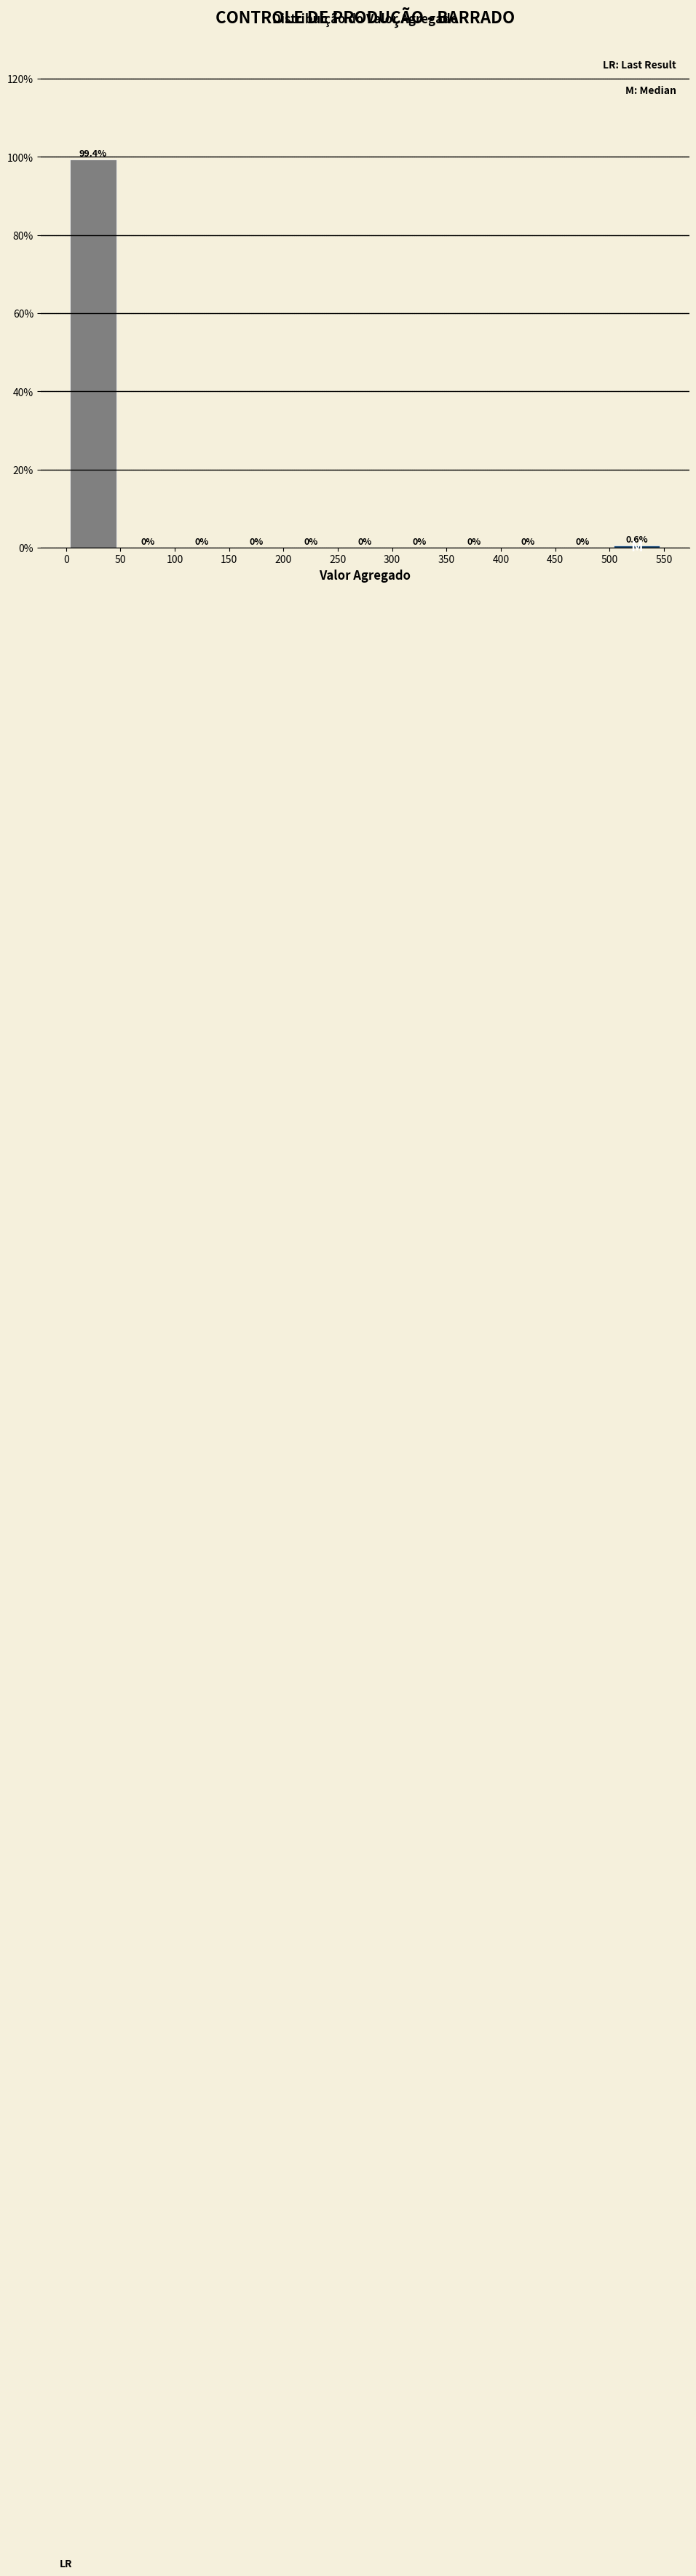

Reading left to right, list every bar in this chart as the range it spans on the x-axis followed by its height.

0 to 50: 99.4
50 to 100: 0.0
100 to 150: 0.0
150 to 200: 0.0
200 to 250: 0.0
250 to 300: 0.0
300 to 350: 0.0
350 to 400: 0.0
400 to 450: 0.0
450 to 500: 0.0
500 to 550: 0.6